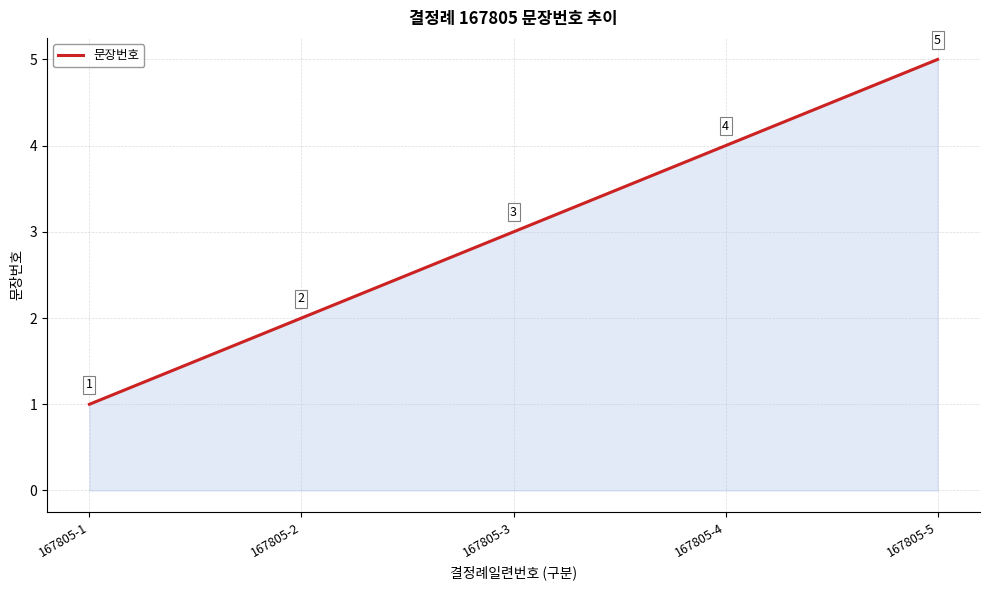

The value at 167805-3 is 2. True or false?

False